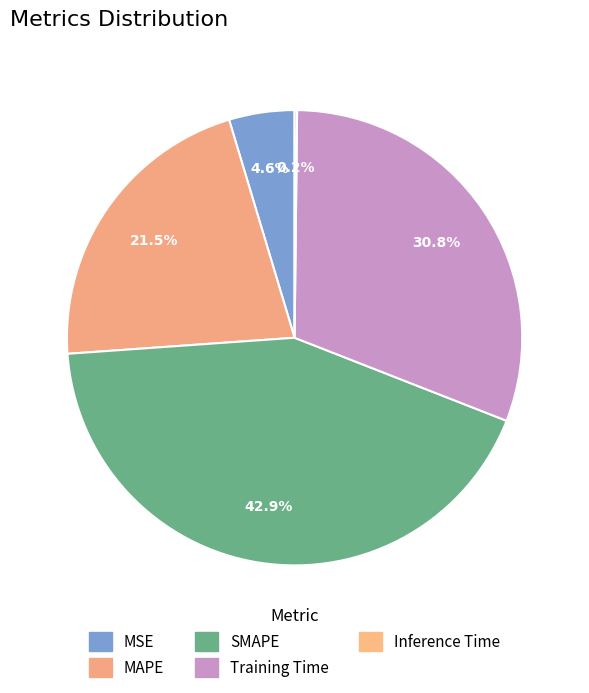

What is the total percentage of MSE and Training Time?

35.4%